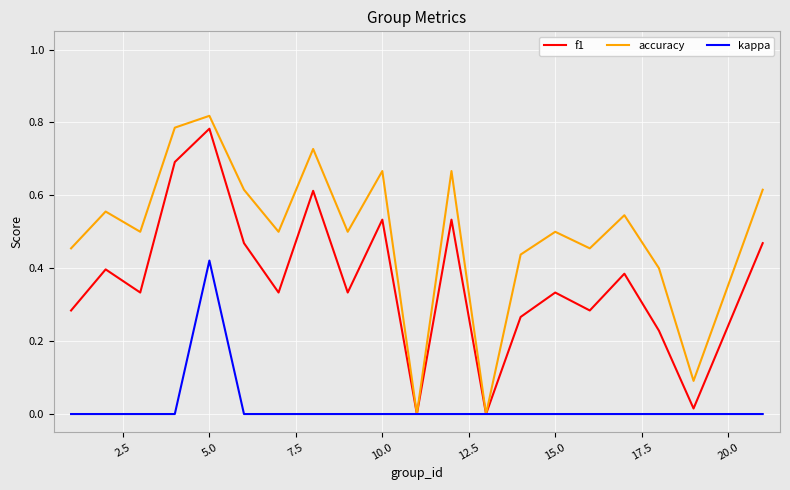

Which series has the largest total across all categories?

accuracy